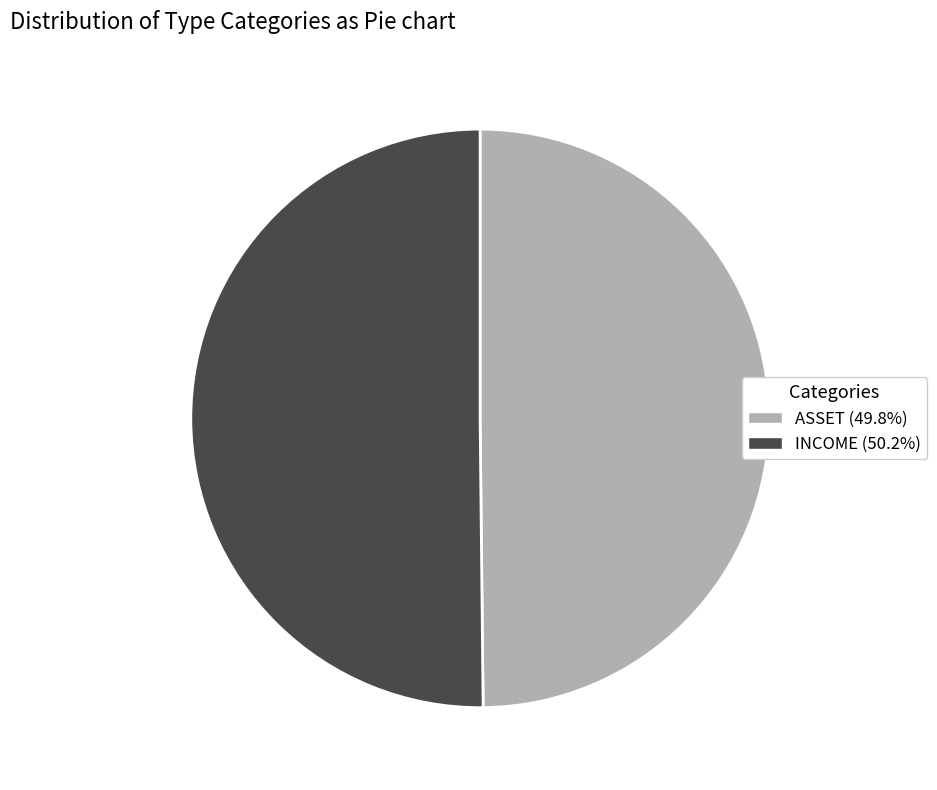

What is the ratio of the value at INCOME to the value at ASSET?

1.0